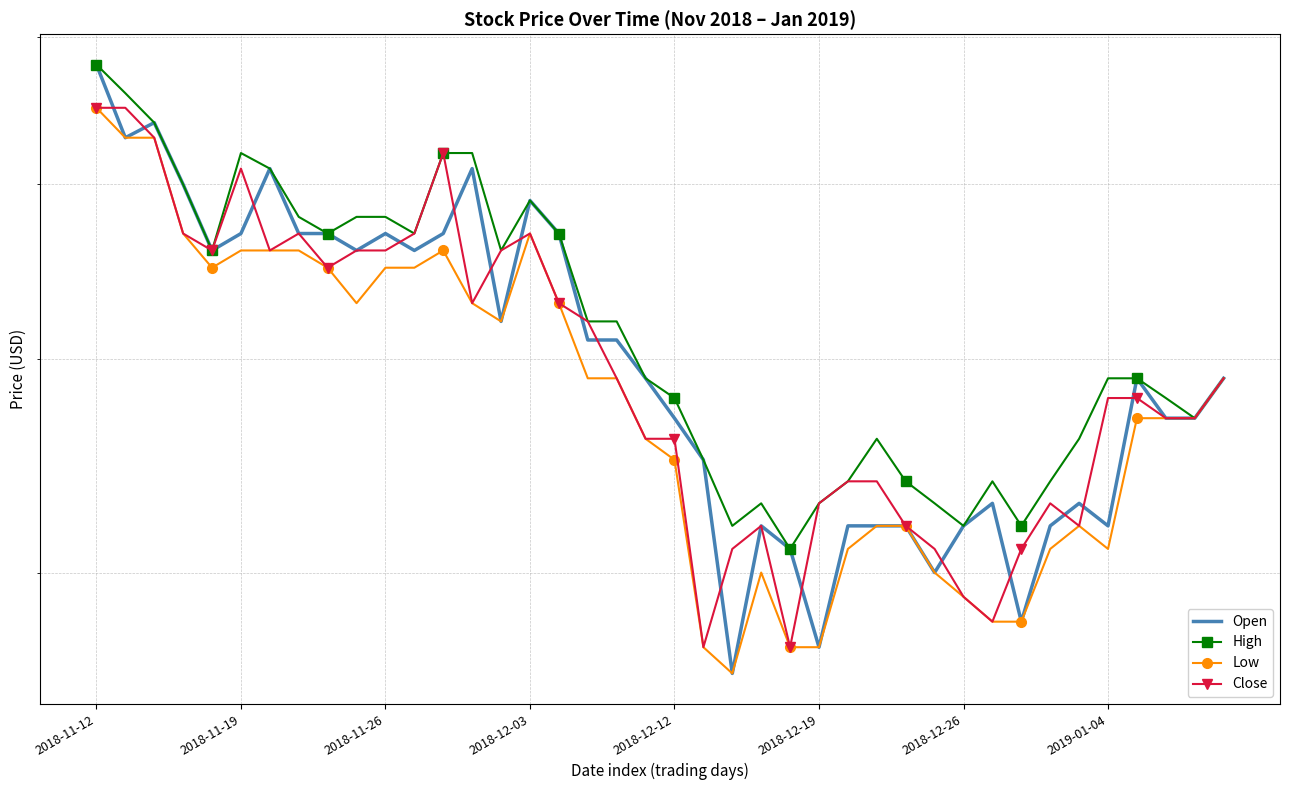

True or false: High and Low cross at least once.

False